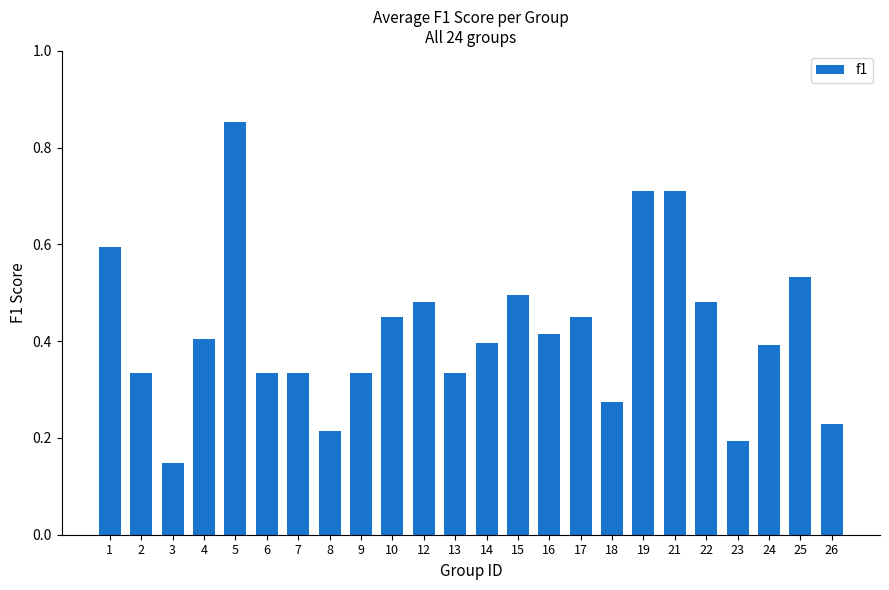

At which category does the chart reach its peak across all series?

5